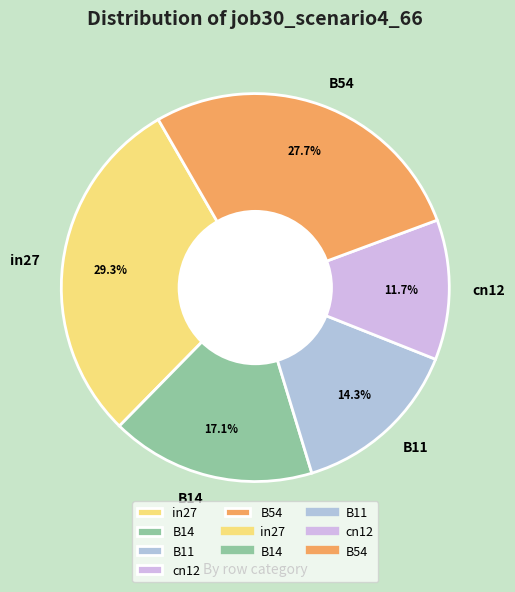

Count the number of slices in the pie.

5